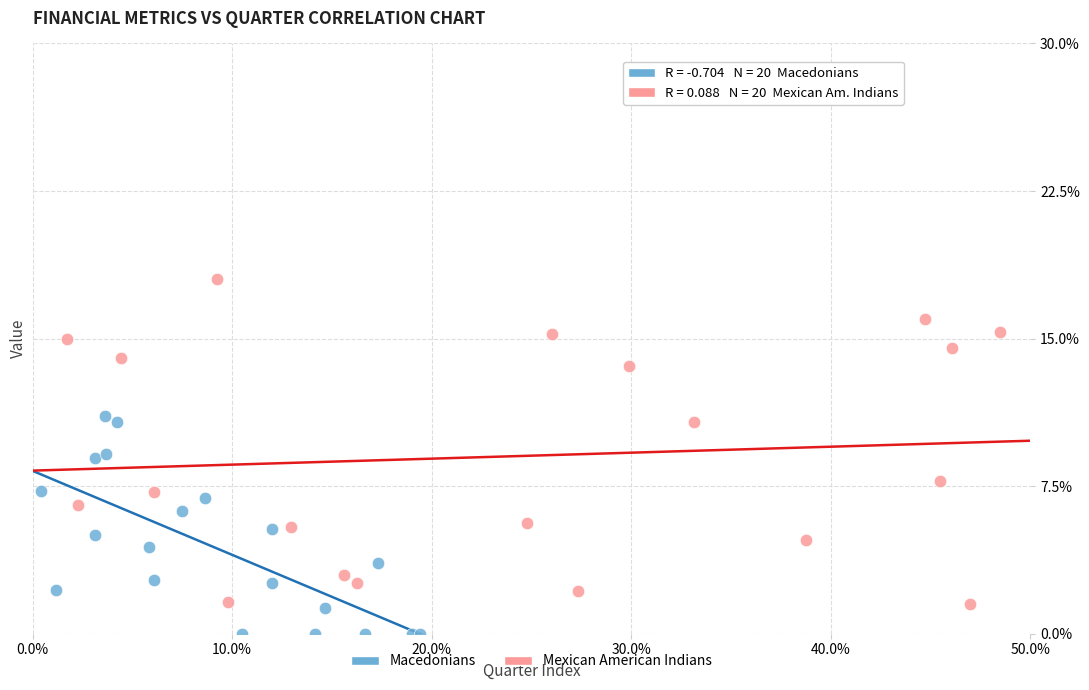

Which series reaches the minimum Y coordinate?

Macedonians